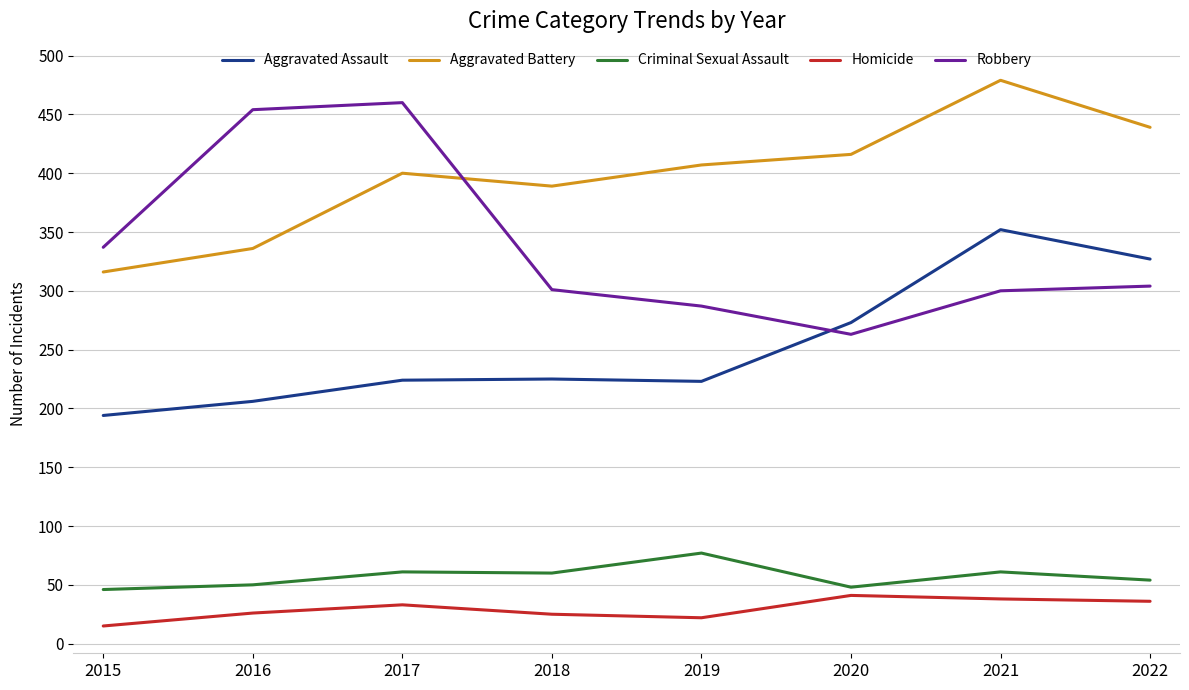

At which category is the sum across all series the highest?

2021